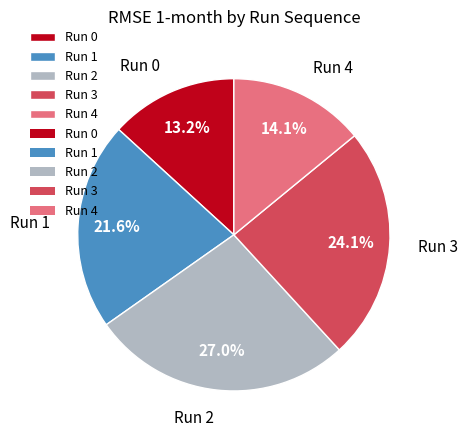

What is the ratio of the value at Run 4 to the value at Run 0?

1.1